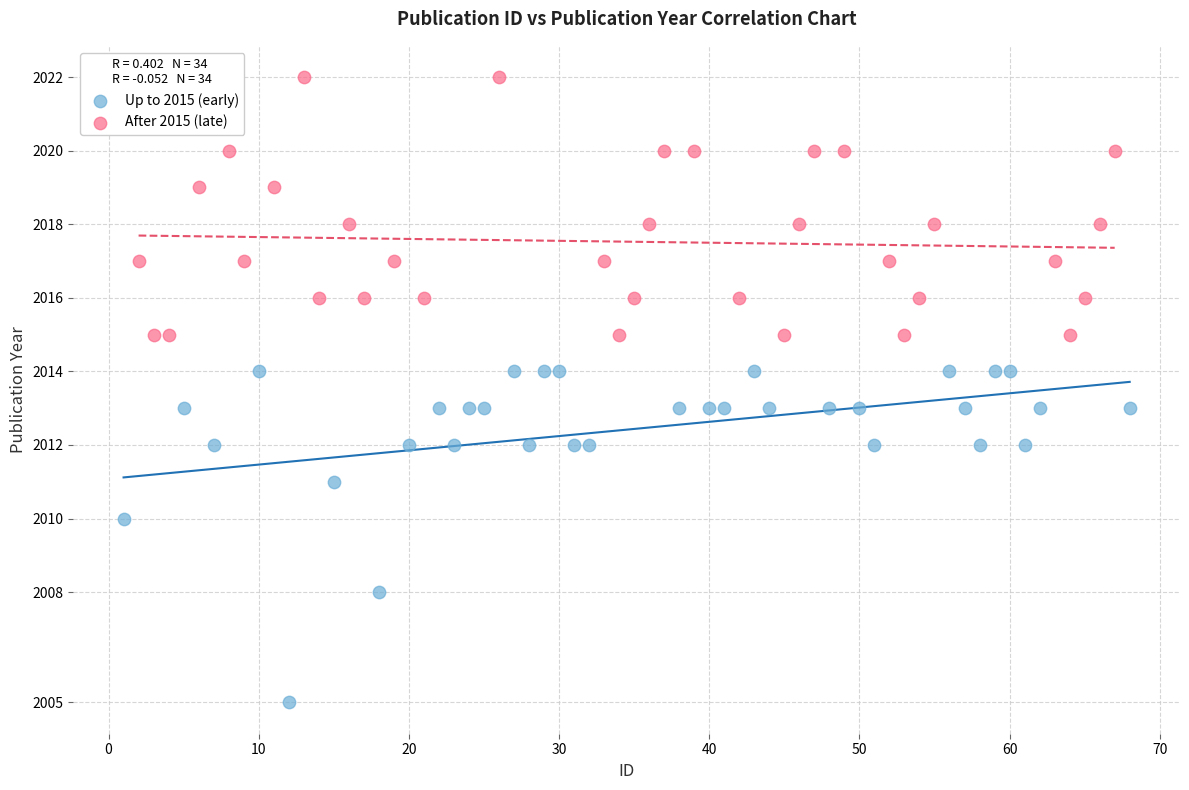

What are all the series names shown in the legend?

Up to 2015 (early), After 2015 (late)